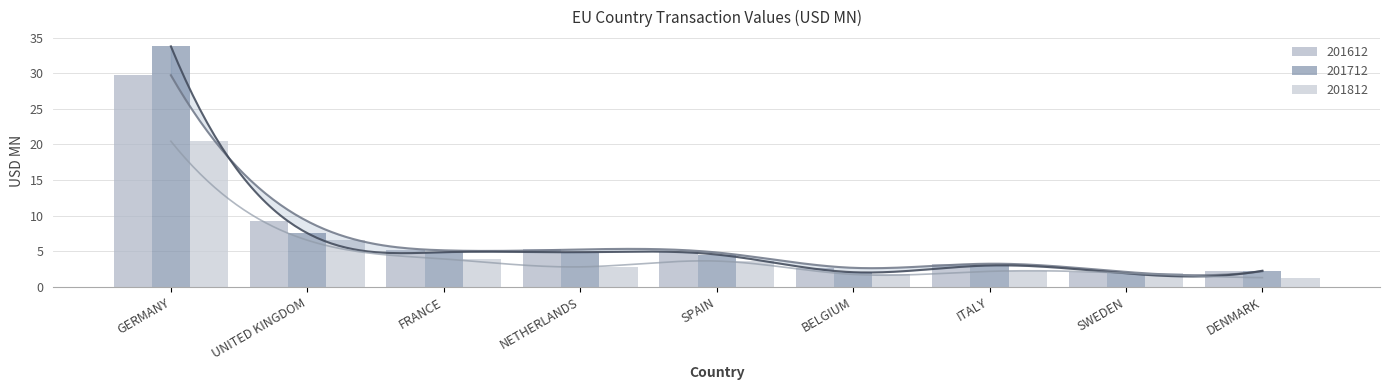

What is the difference between the second highest and minimum values in the 201612 series?

7.1